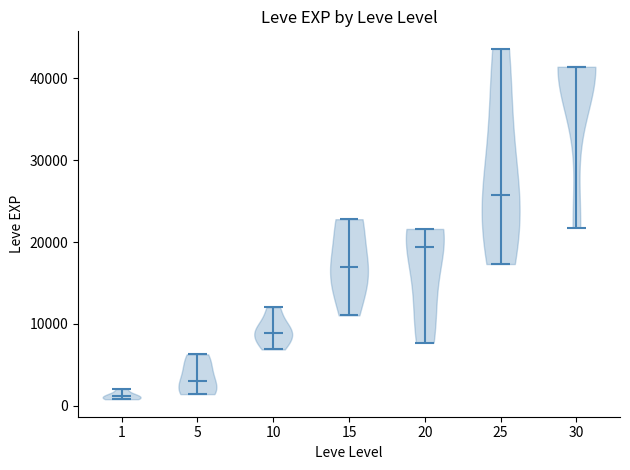

Reading left to right, read every violin against the y-axis: where its median line is, and the lowest and highest points it reaches. The values are not printed on the chart, so give them approximately, as read against the axis.

1: median line 1000, lowest point 1000, highest point 2000
5: median line 3000, lowest point 1000, highest point 6000
10: median line 9000, lowest point 7000, highest point 12000
15: median line 17000, lowest point 11000, highest point 23000
20: median line 19000, lowest point 8000, highest point 22000
25: median line 26000, lowest point 17000, highest point 44000
30: median line 41000, lowest point 22000, highest point 41000